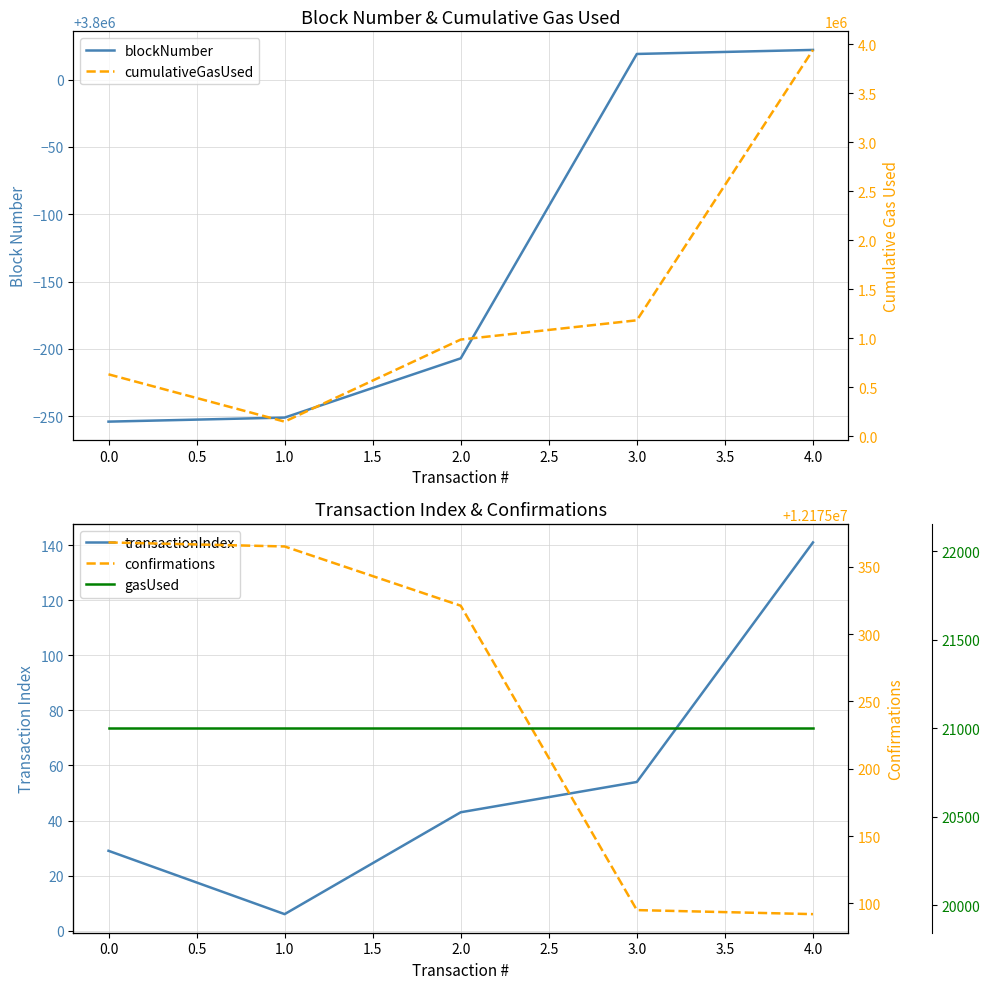

Is this an area chart (filled region under the line)?

No